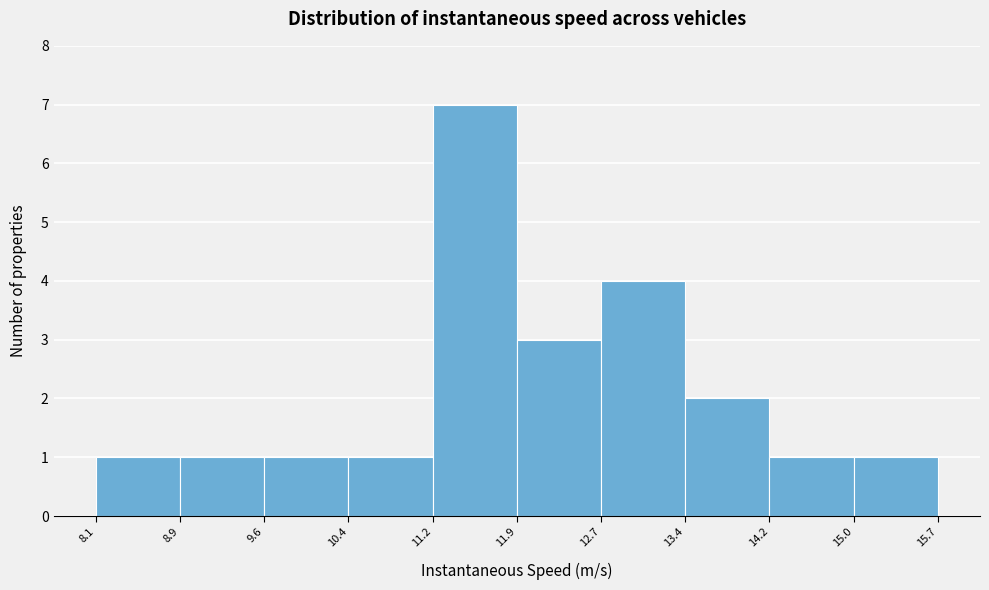

Reading left to right, transcribe this chart: for each bar, give the range it covers on the x-axis and its height. The values are not printed on the chart, so give them approximately, as read against the axis.

8.1 to 8.9: 1
8.9 to 9.6: 1
9.6 to 10.4: 1
10.4 to 11.2: 1
11.2 to 11.9: 7
11.9 to 12.7: 3
12.7 to 13.4: 4
13.4 to 14.2: 2
14.2 to 15.0: 1
15.0 to 15.7: 1